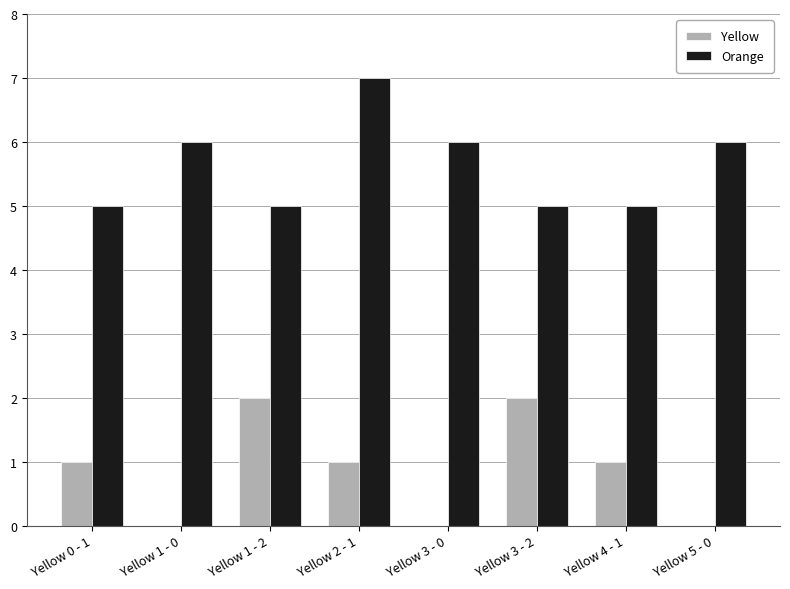

The Yellow series shows 1 at Yellow 3 - 0. True or false?

False